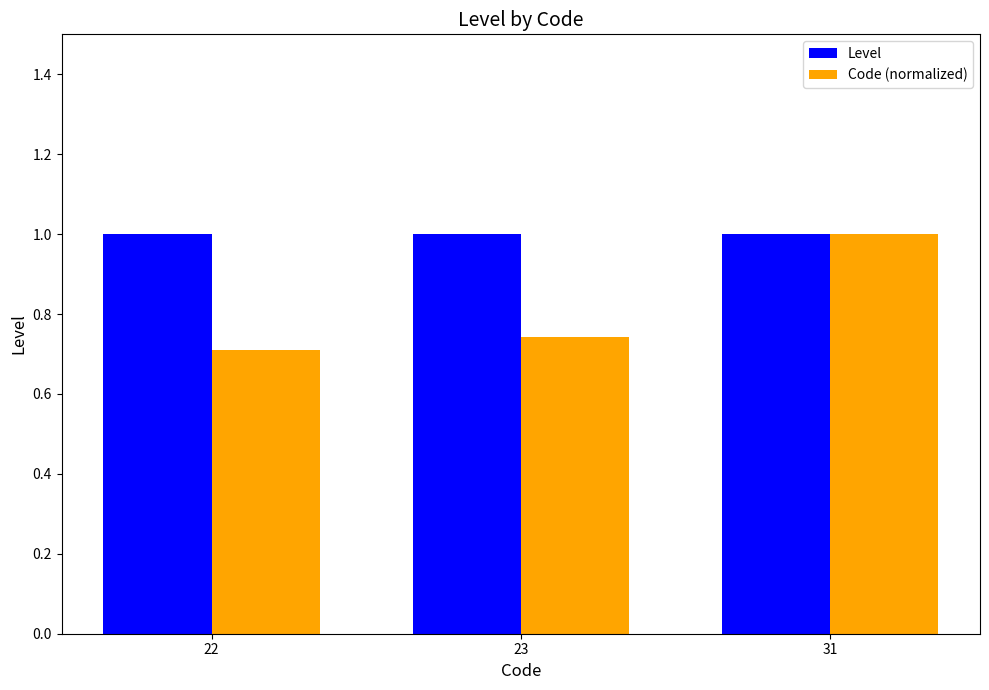

Which series has the largest total across all categories?

Level